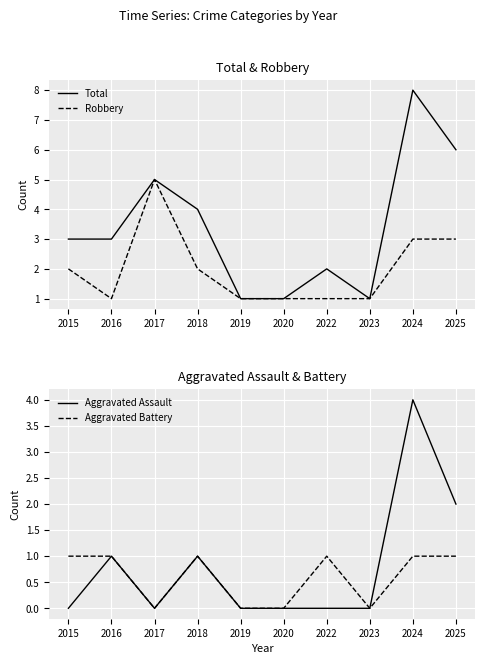

Which series has the widest spread of values?

Total